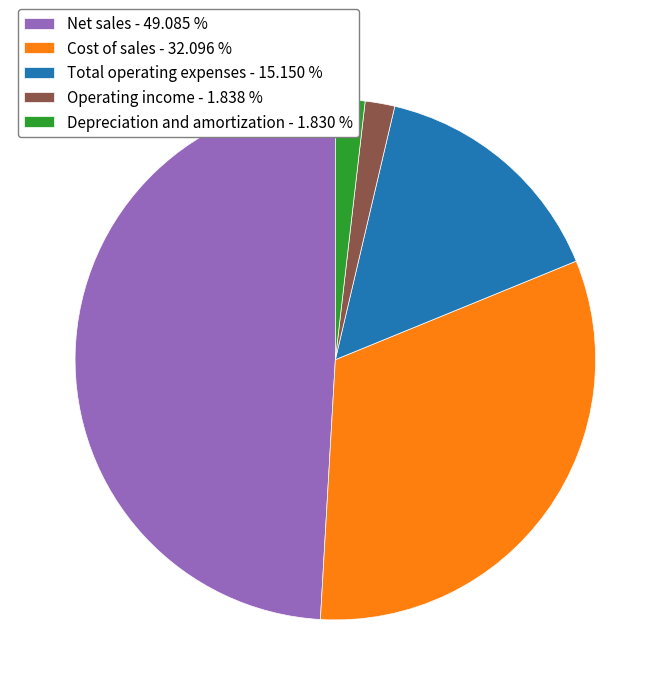

Do Net sales - 49.085 % and Depreciation and amortization - 1.830 % together represent more than half of the pie?

Yes